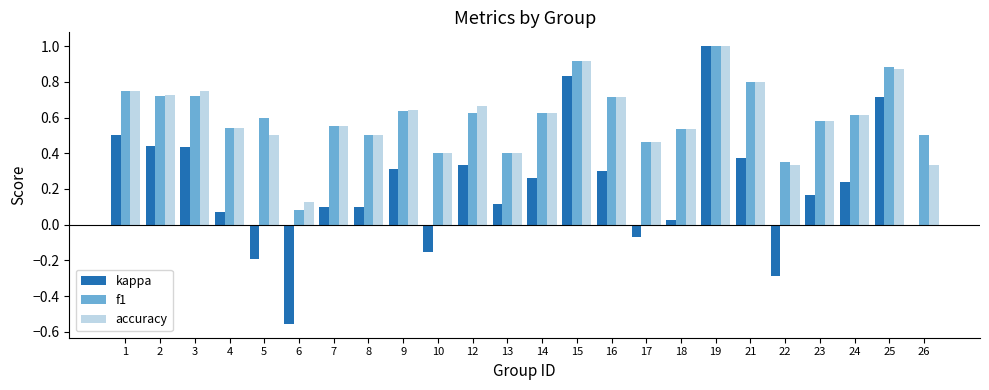

The value of accuracy at 1 is 1.3. True or false?

False